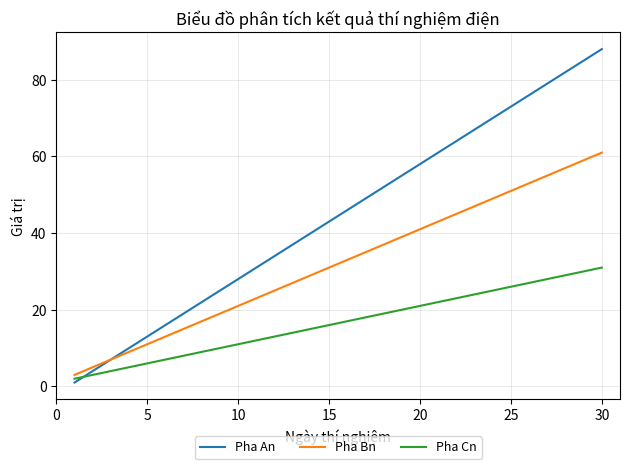

What is the greatest value displayed?

88